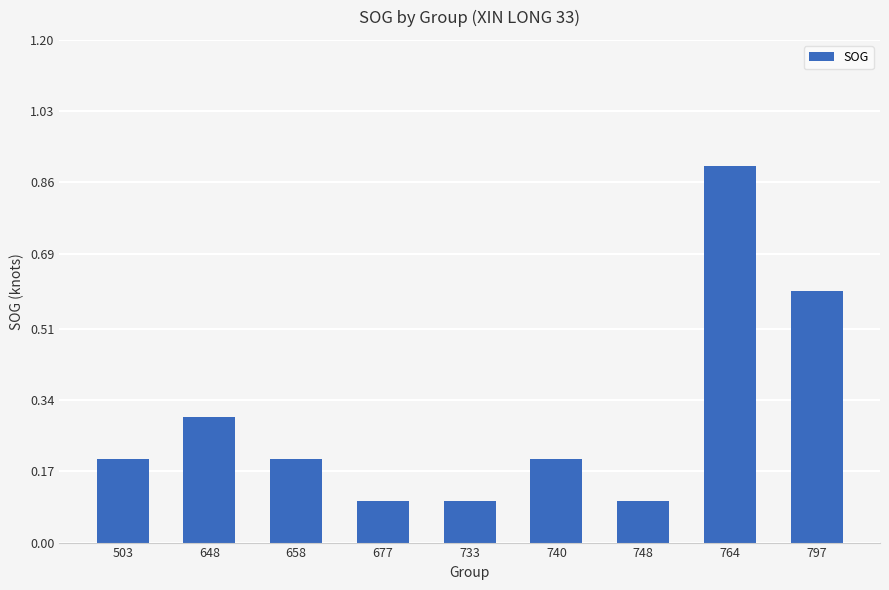

The chart shows a value of 0.2 at 733. True or false?

False